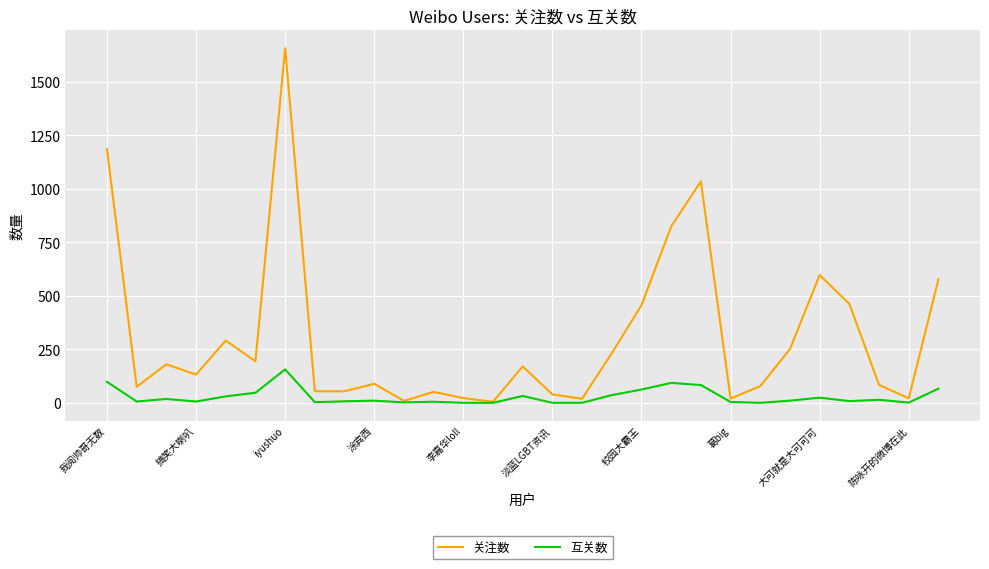

Which series has the largest range (max minus min)?

关注数